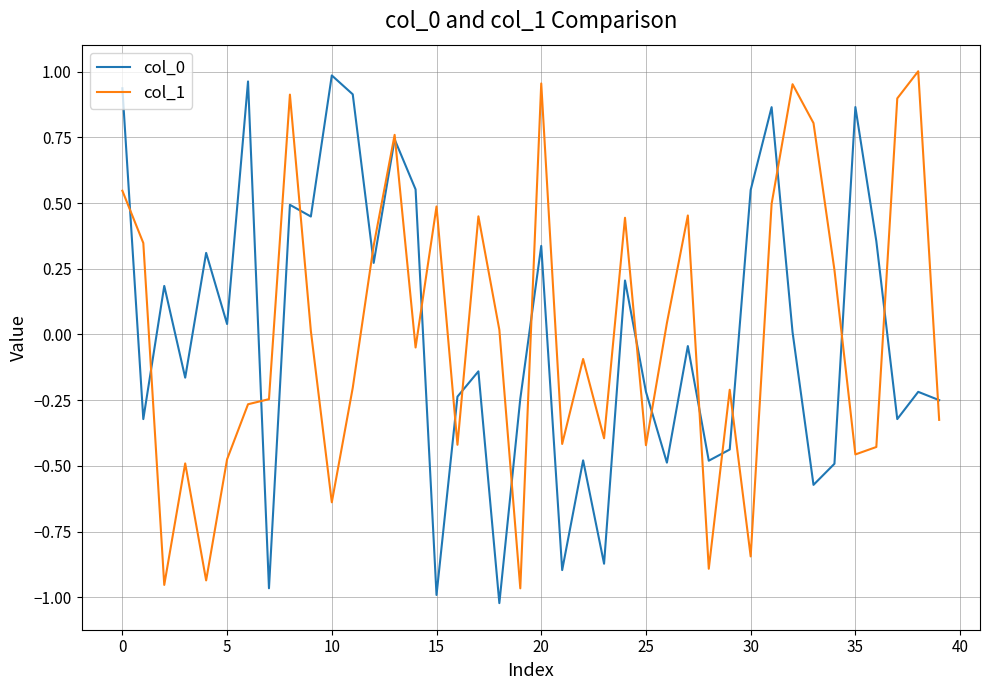

How many interior local valleys does the col_1 series have?

12